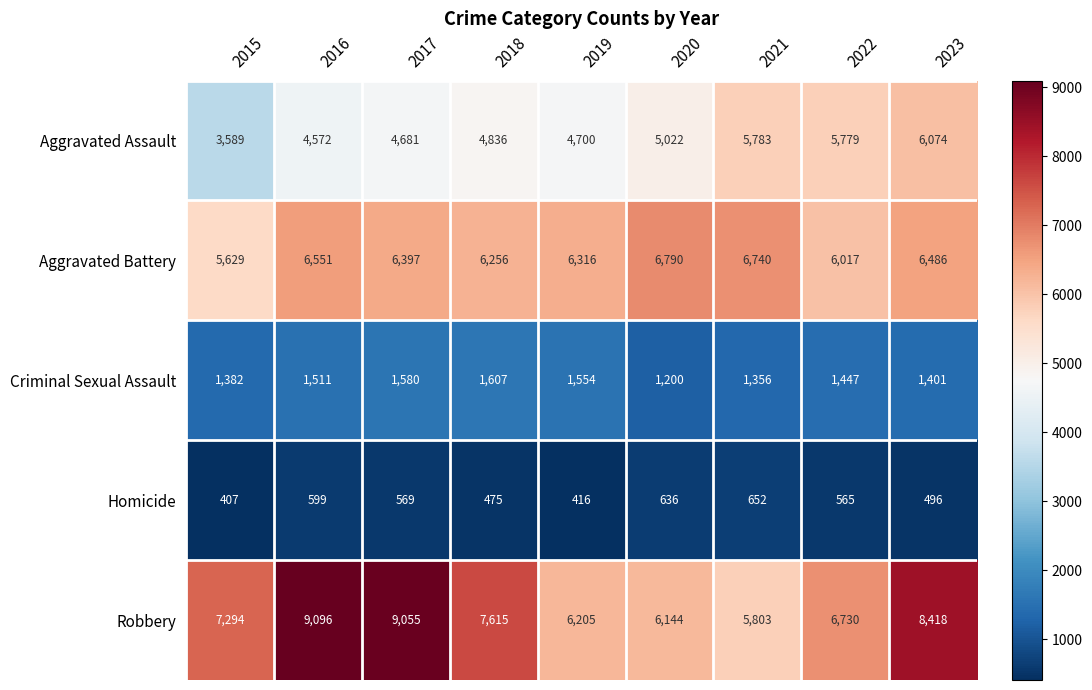

Count the number of data series in this chart.

5